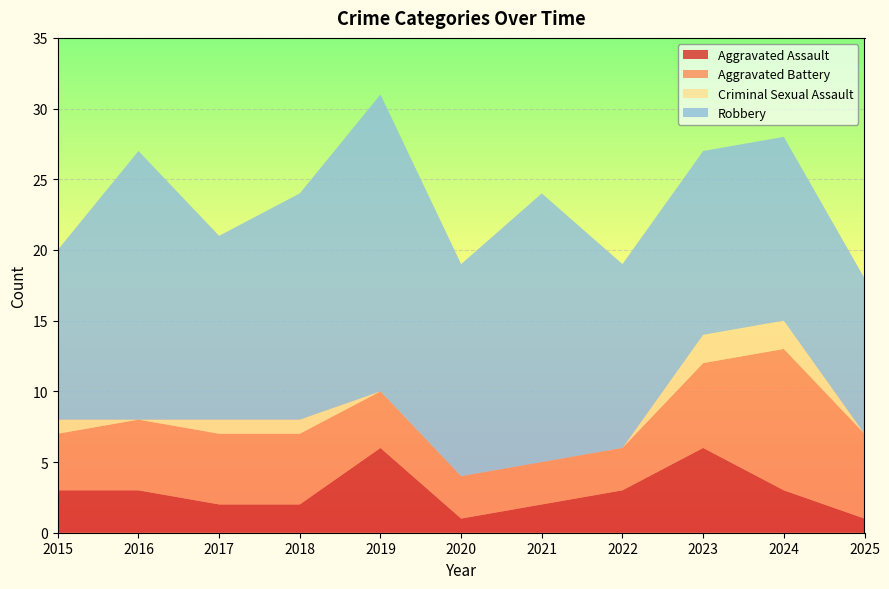

Reading right to left, list all the values displayed in this chart.

Aggravated Assault: 1	3	6	3	2	1	6	2	2	3	3
Aggravated Battery: 6	10	6	3	3	3	4	5	5	5	4
Criminal Sexual Assault: 0	2	2	0	0	0	0	1	1	0	1
Robbery: 11	13	13	13	19	15	21	16	13	19	12
Total: 18	28	27	19	24	19	31	24	21	27	20